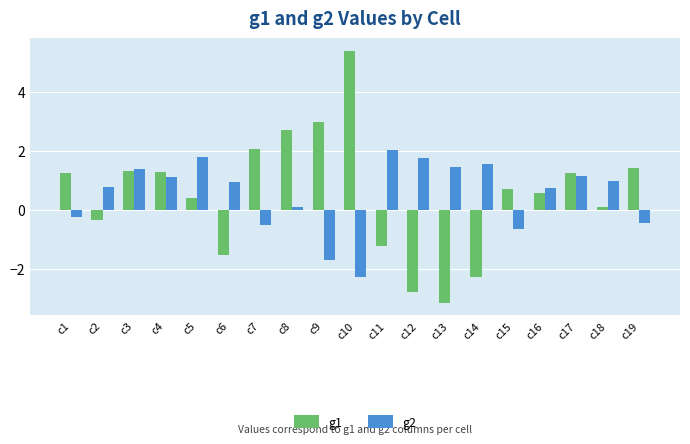

List the series in order of their peak value, lowest first.

g2, g1